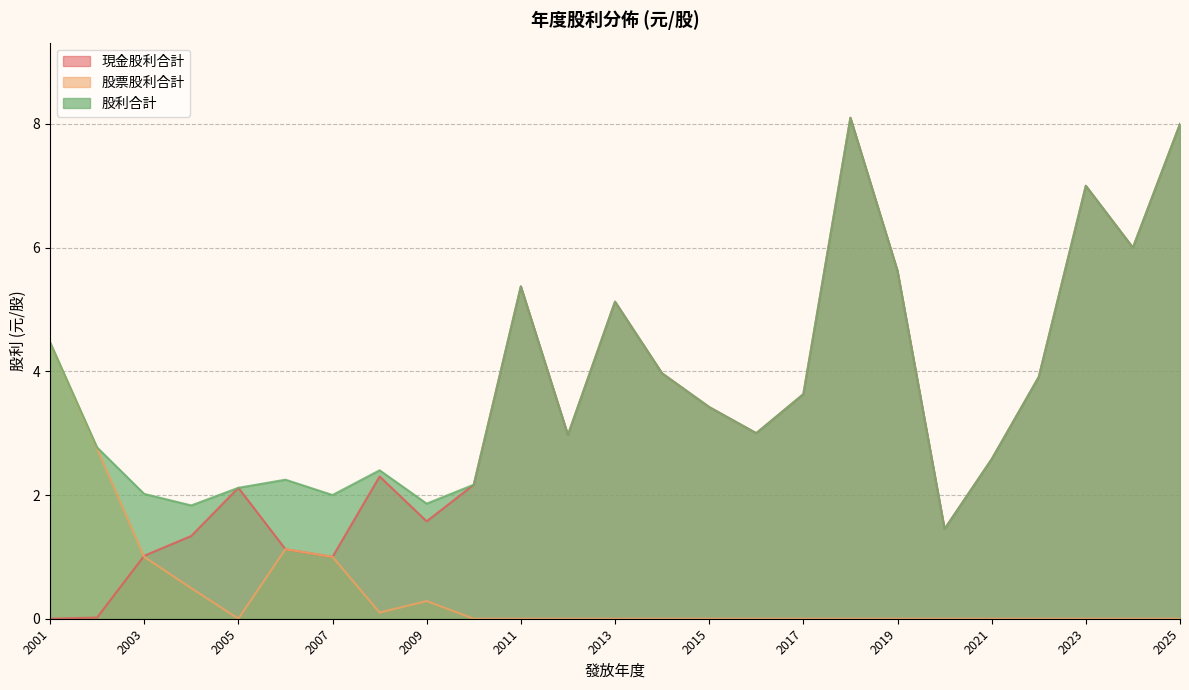

At which label does 現金股利合計 reach its minimum?

2001